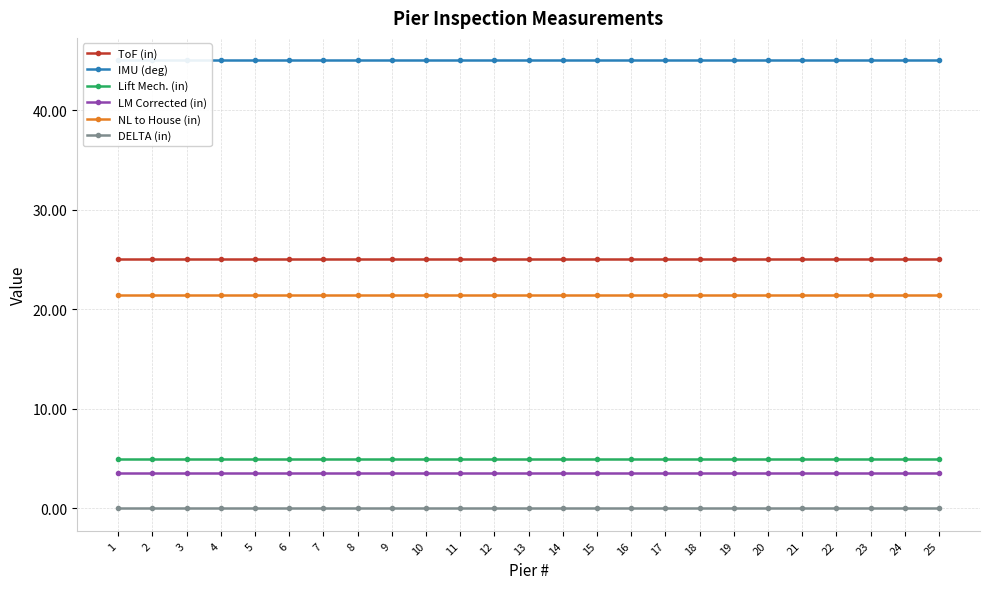

True or false: NL to House (in) has a value of 32.4 at 6.

False